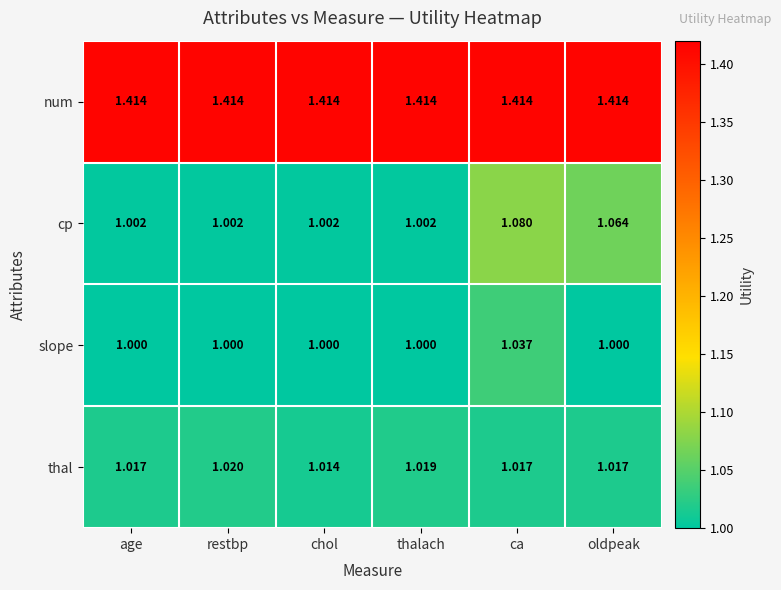

At which label does slope reach its peak?

ca